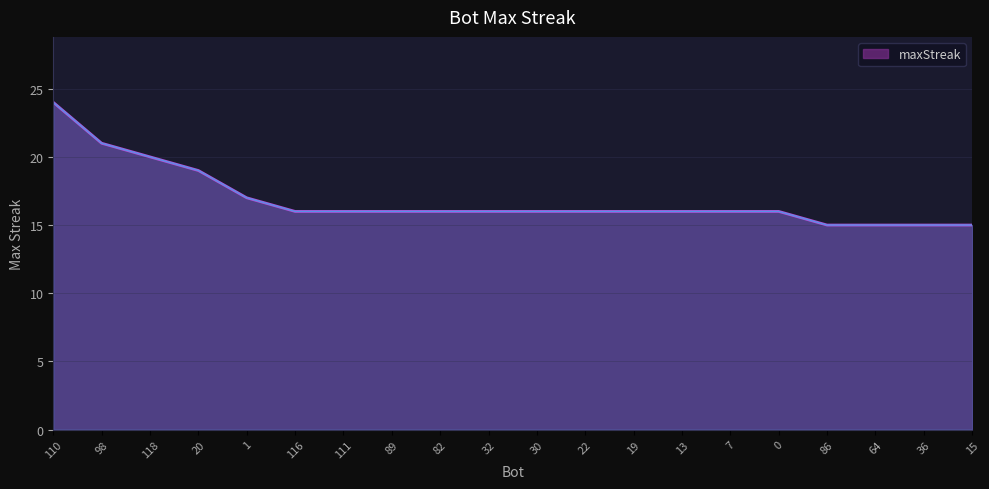

What is the label of the 10th point from the left?

32